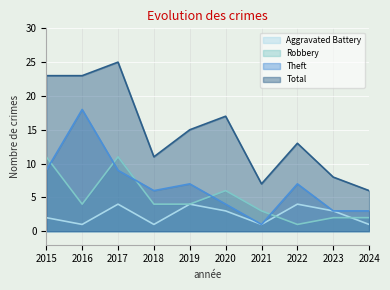

Rank the series by their maximum value, from lowest to highest.

Aggravated Battery, Robbery, Theft, Total